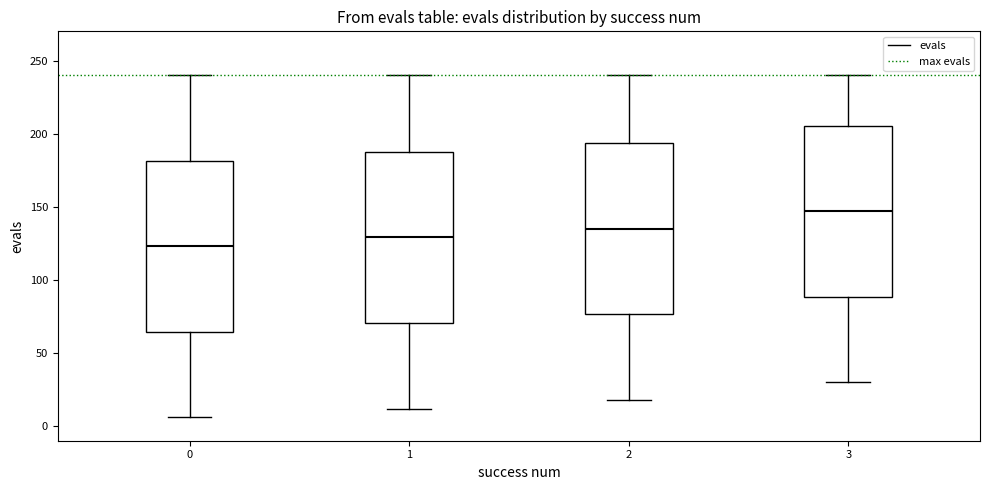

Reading left to right, read every box against the y-axis: the position of its median line, the range the box covers, and the ends of its whiskers. The values are not printed on the chart, so give them approximately, as read against the axis.

0: median 125, box 65 to 180, whiskers 5 to 240
1: median 130, box 70 to 190, whiskers 10 to 240
2: median 135, box 75 to 195, whiskers 20 to 240
3: median 145, box 90 to 205, whiskers 30 to 240